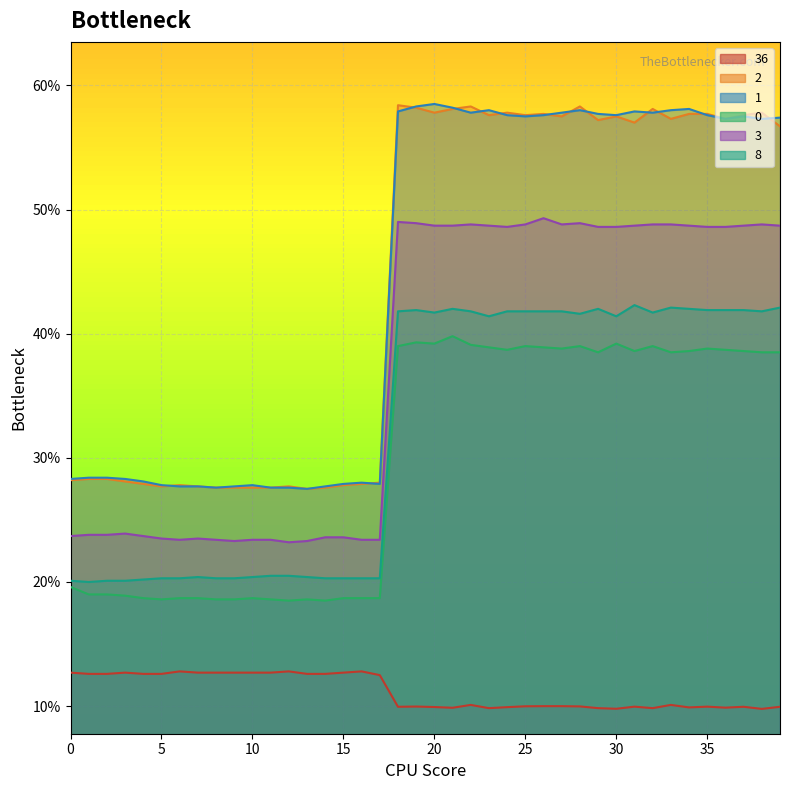

True or false: 0 and 1 cross at least once.

False